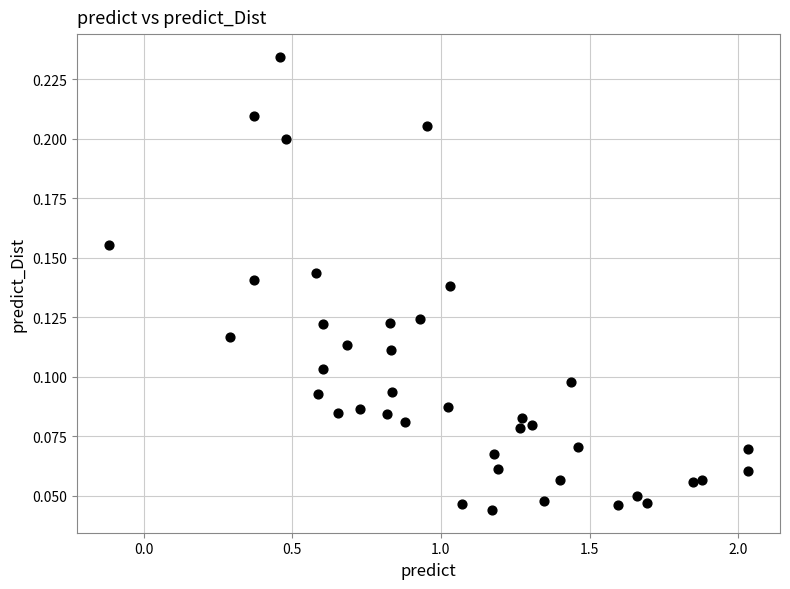

What is the range of X values (max minus min)?

2.1